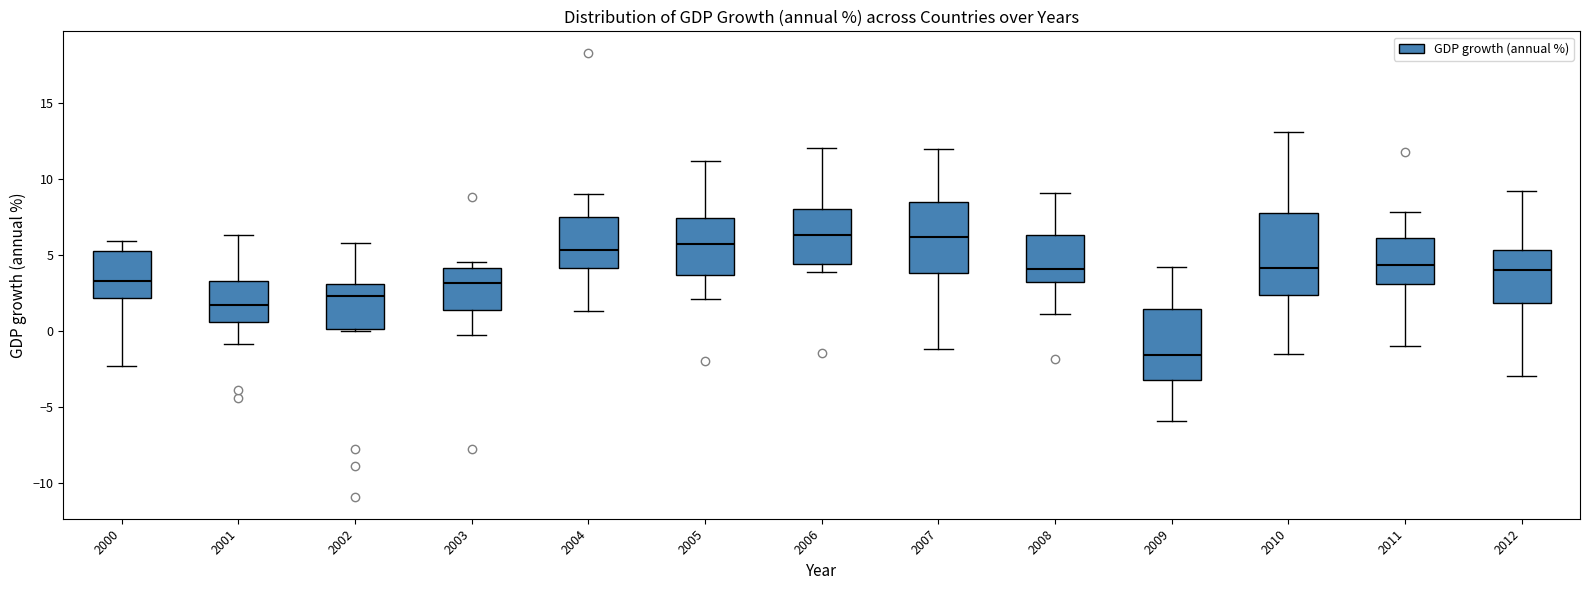

Where does the median line of the box at x = 2005 sit on the y-axis? The values are not printed on the chart, so give them approximately, as read against the axis.

5.5